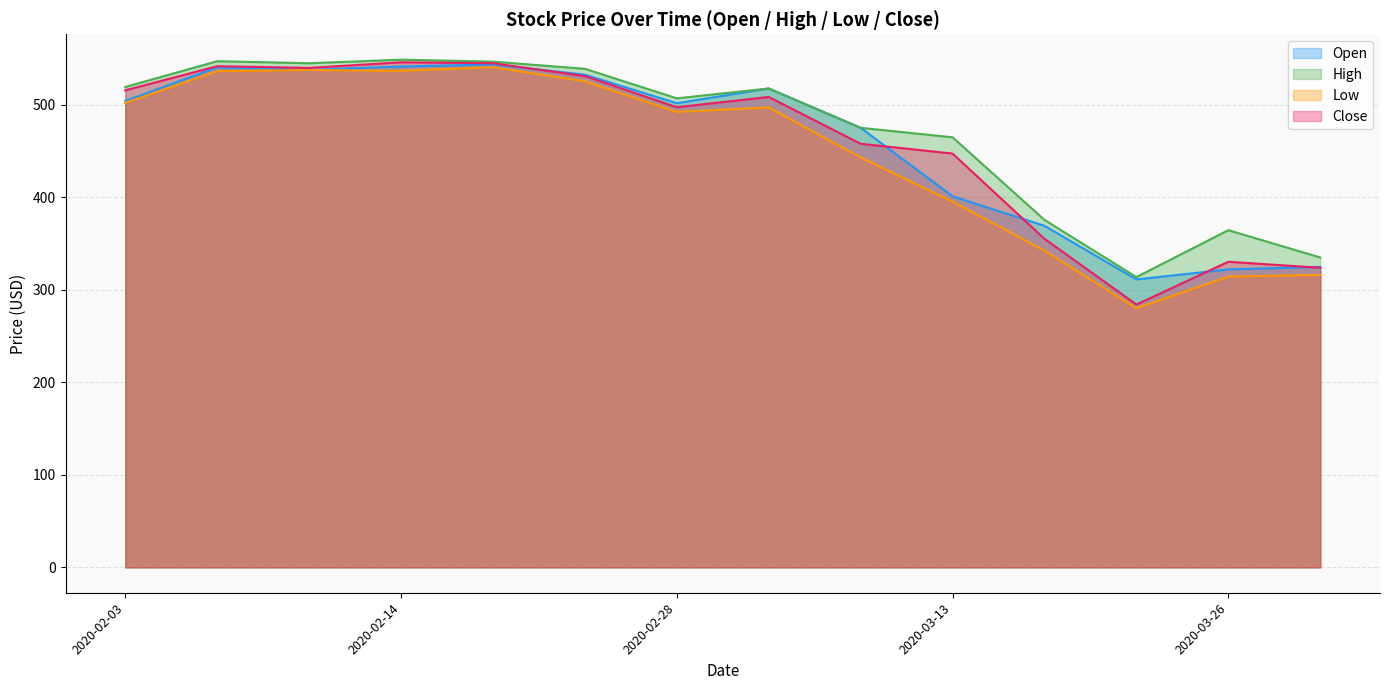

What is the minimum value for Low?

280.0